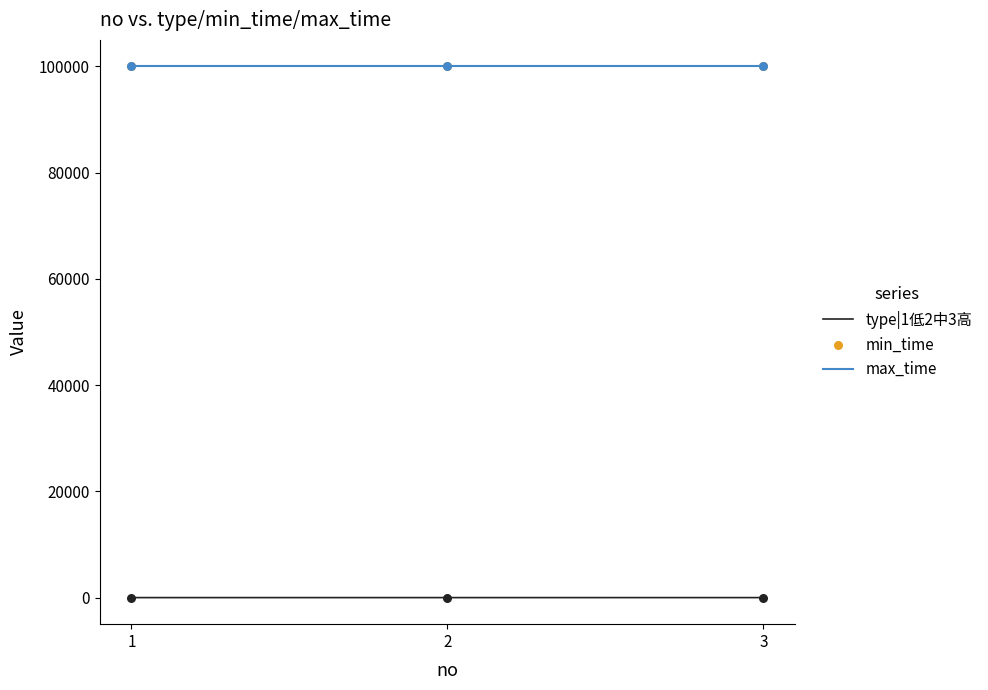

What is the maximum value shown in the chart?

99999